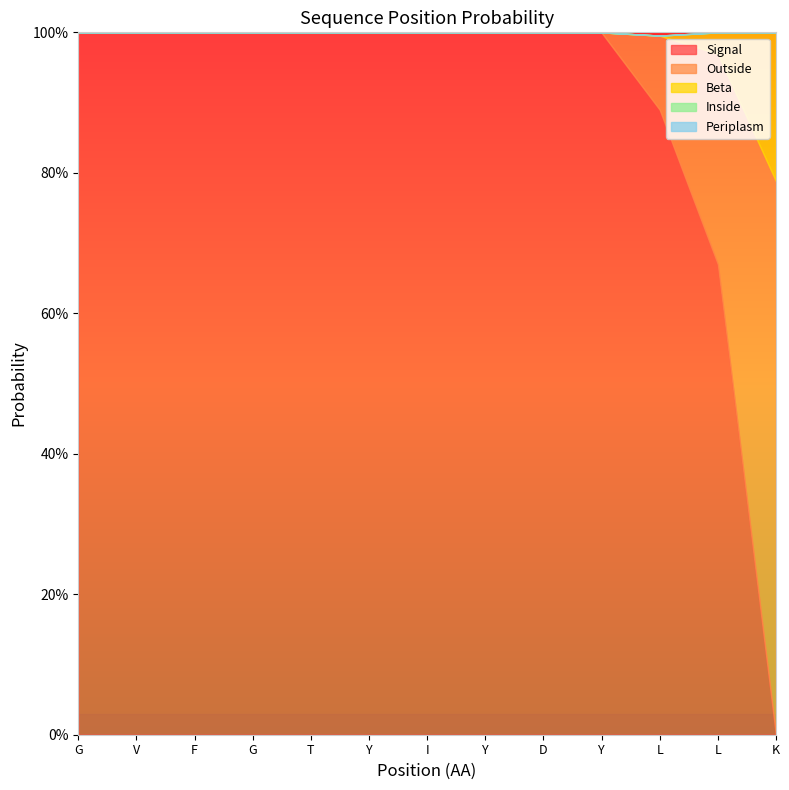

The Periplasm series shows 0.0 at Y. True or false?

True